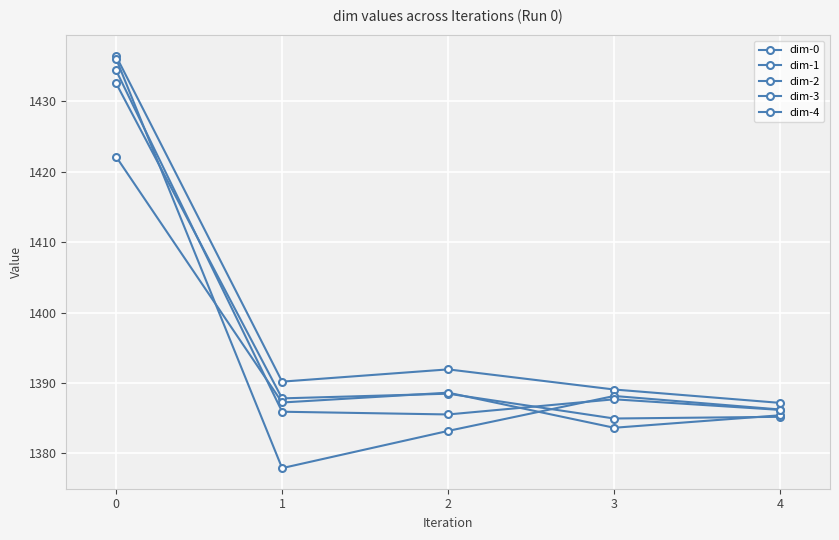

What is the spread (max minus min) of values at 3?

5.4